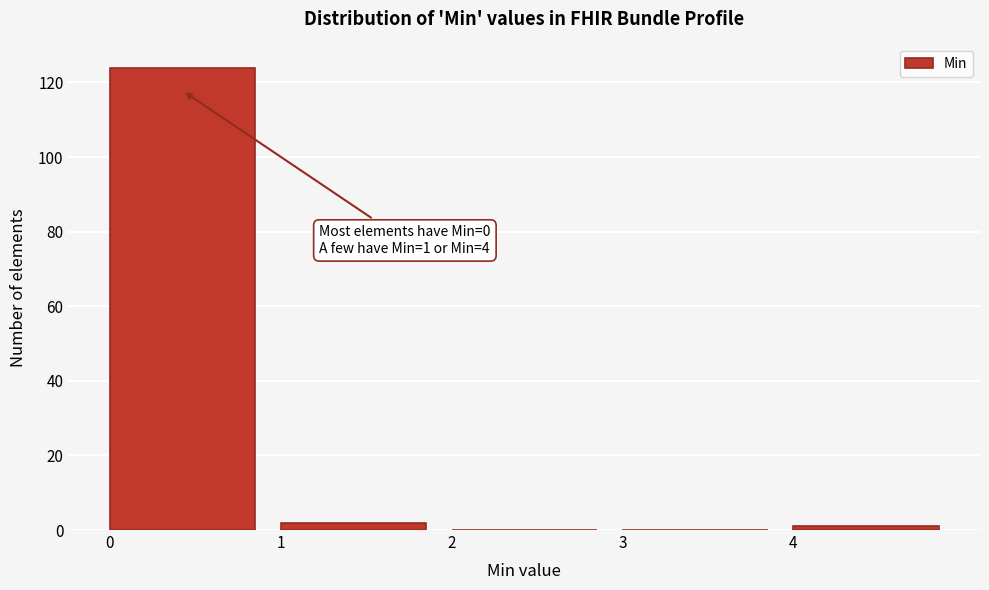

Over which range of the x-axis is the bar tallest?

0 to 1